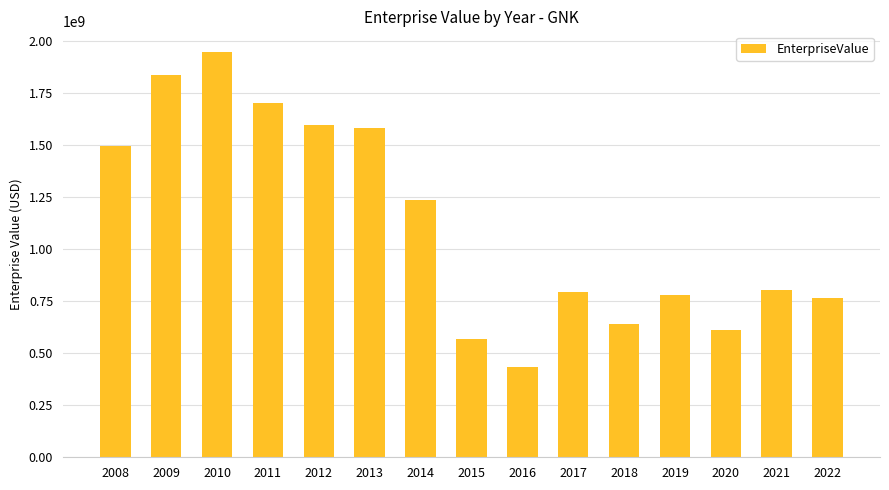

What is the average value?

1120508856.6